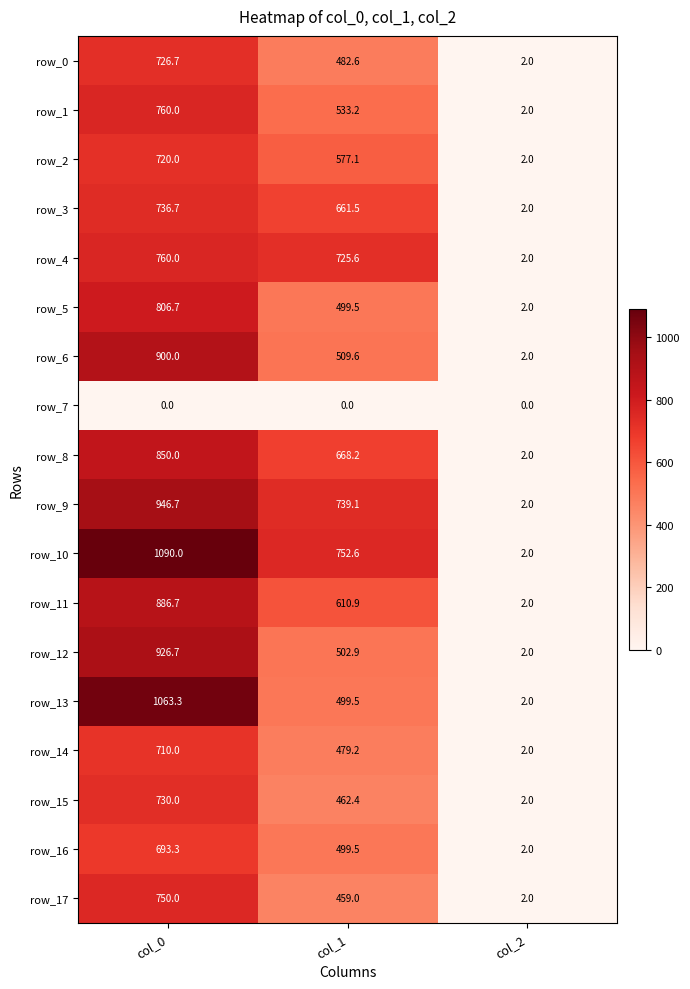

What is the difference between the highest and lowest values at col_2?

2.0